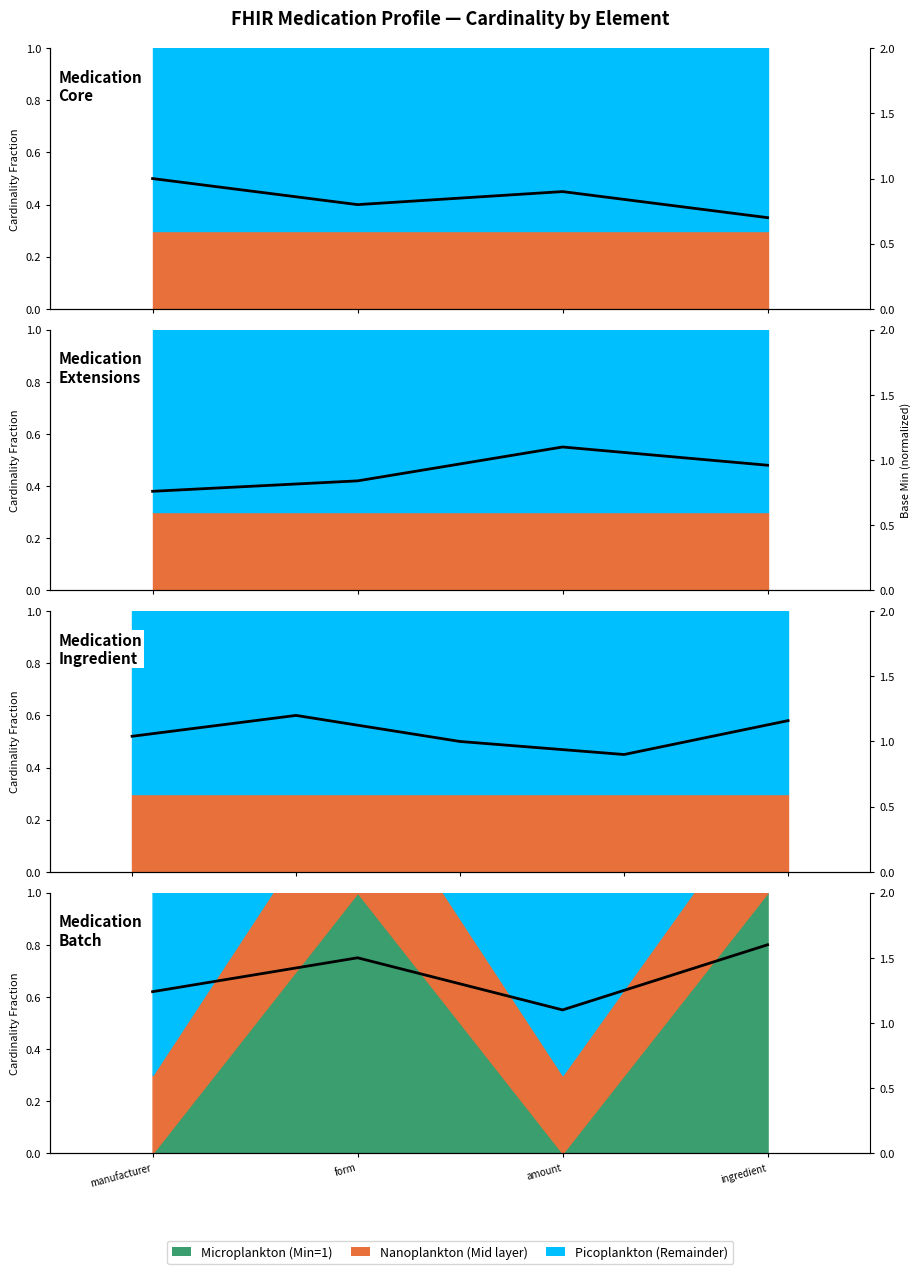

What is the greatest value displayed?

0.8